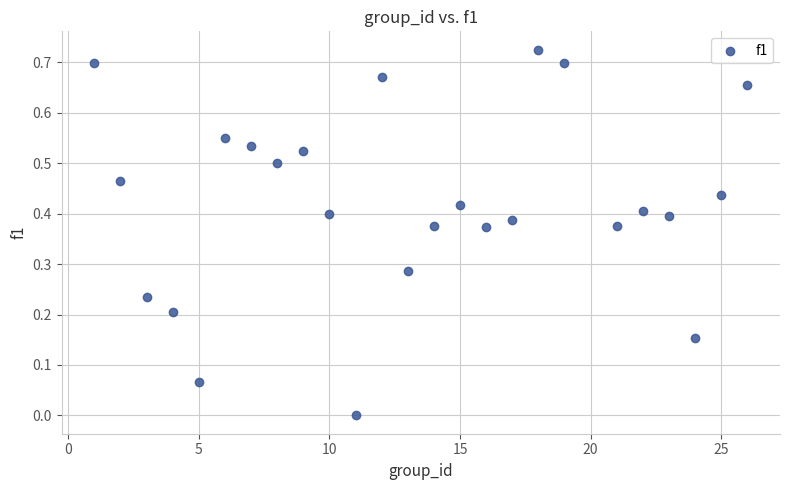

What is the range of X values (max minus min)?

25.0